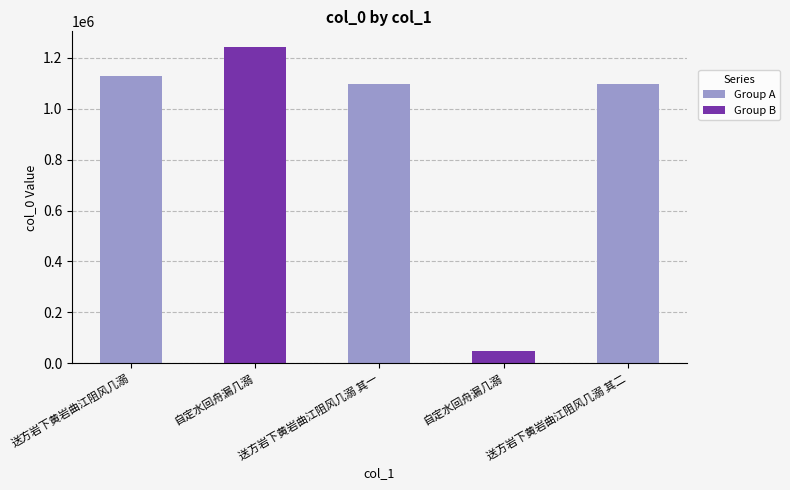

Which category has the highest value across all series?

自定水回舟漏几溺